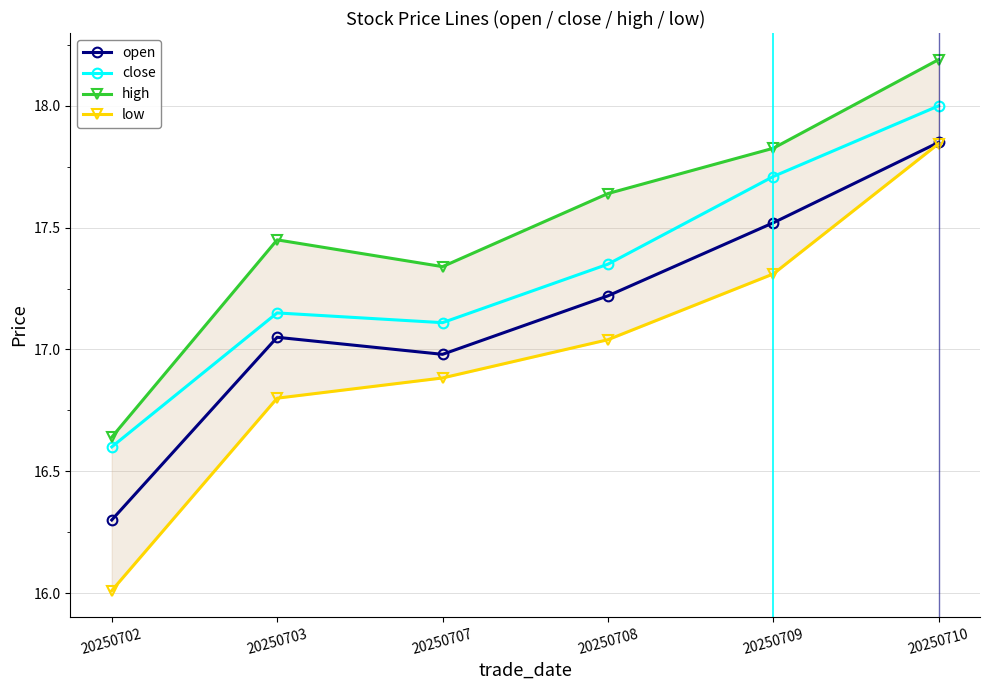

Reading left to right, what are all the values shown in this chart?

open: 20250702=16.3	20250703=17.1	20250707=17.0	20250708=17.2	20250709=17.5	20250710=17.9
close: 20250702=16.6	20250703=17.1	20250707=17.1	20250708=17.4	20250709=17.7	20250710=18.0
high: 20250702=16.6	20250703=17.4	20250707=17.3	20250708=17.6	20250709=17.8	20250710=18.2
low: 20250702=16.0	20250703=16.8	20250707=16.9	20250708=17.0	20250709=17.3	20250710=17.8